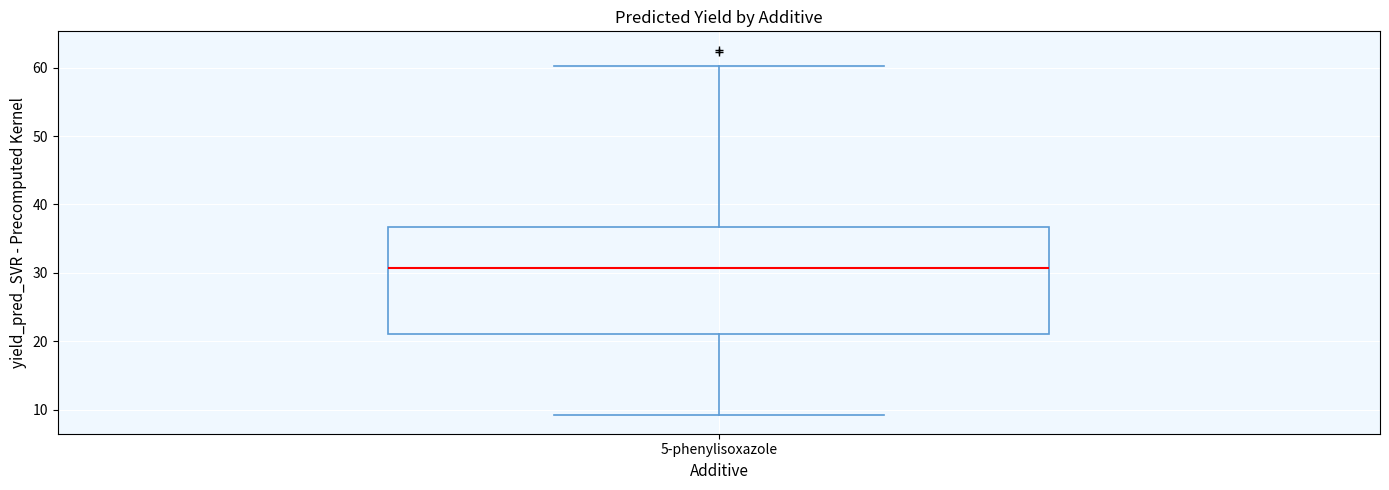

Transcribe this box plot: give where the median line is, the range the box spans, and where the two whiskers end, as read against the y-axis. The values are not printed on the chart, so give them approximately, as read against the axis.

median 31, box 21 to 37, whiskers 9 to 60